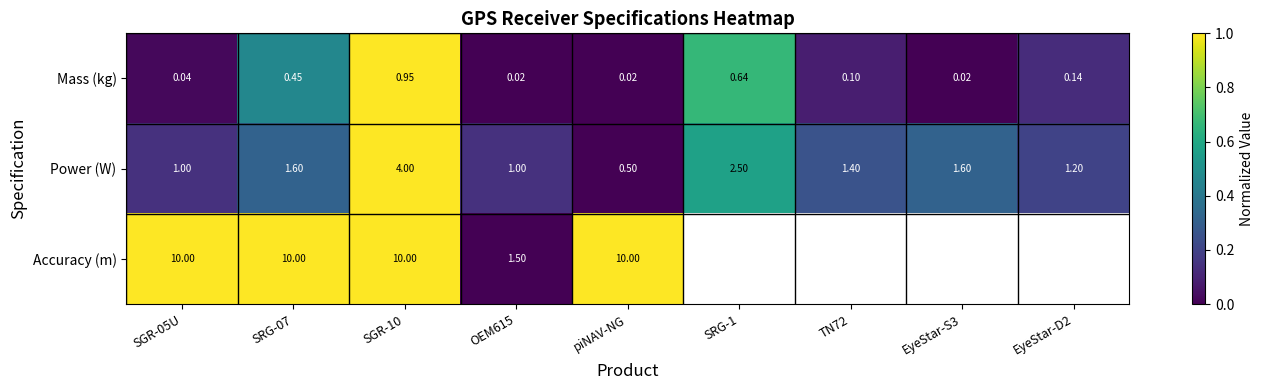

Is the value of Mass (kg) at TN72 greater than the value of Accuracy (m) at SRG-07?

No